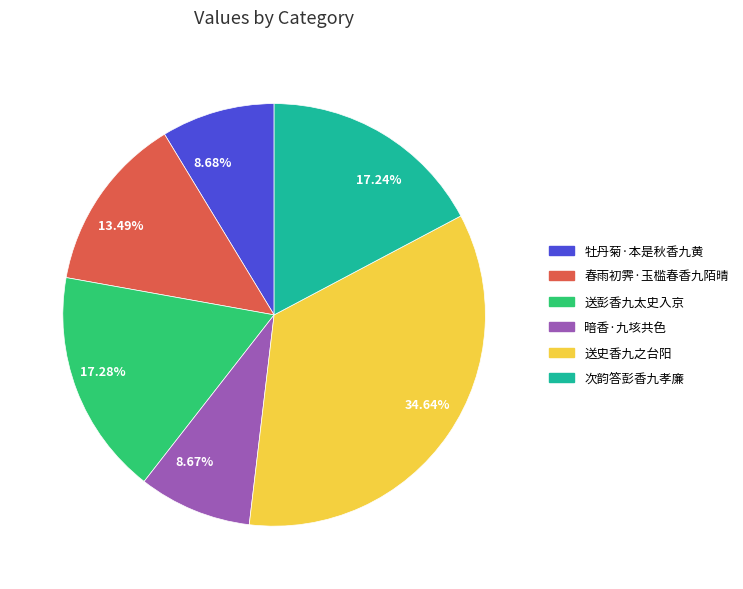

Do 34.64% and 8.67% together represent more than half of the pie?

No